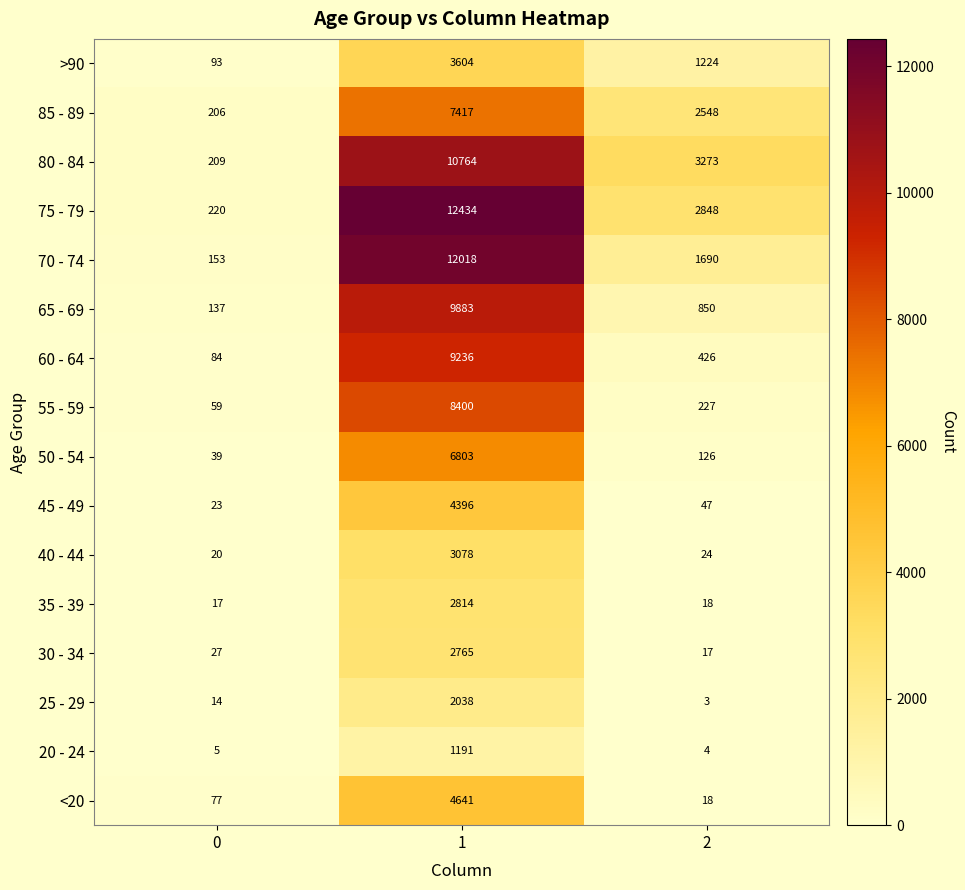

True or false: 60 - 64 has a value of 9236 at 1.

True